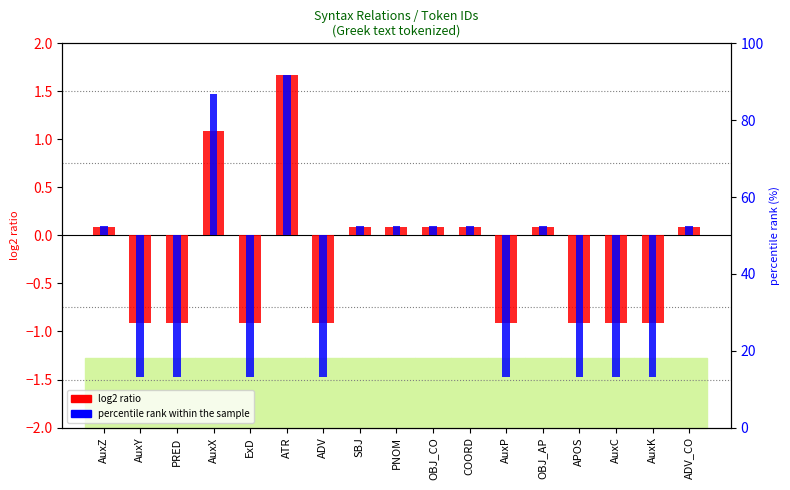

What is the label of the 9th bar from the right?

PNOM